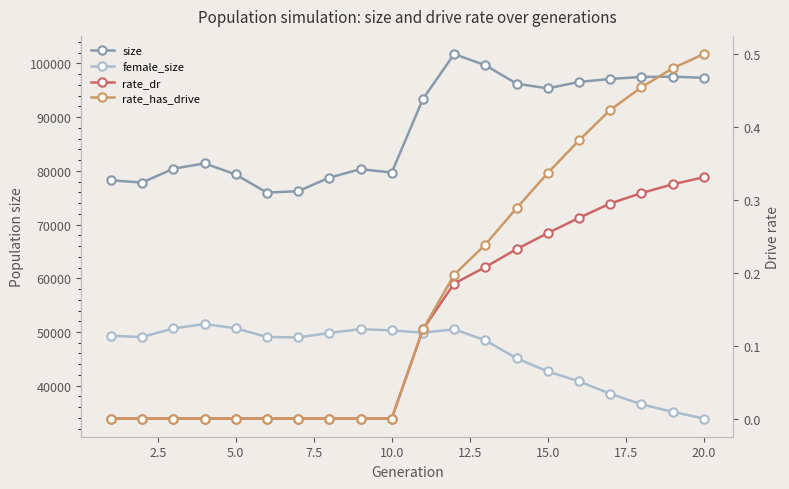

How many lines are shown in the chart?

4